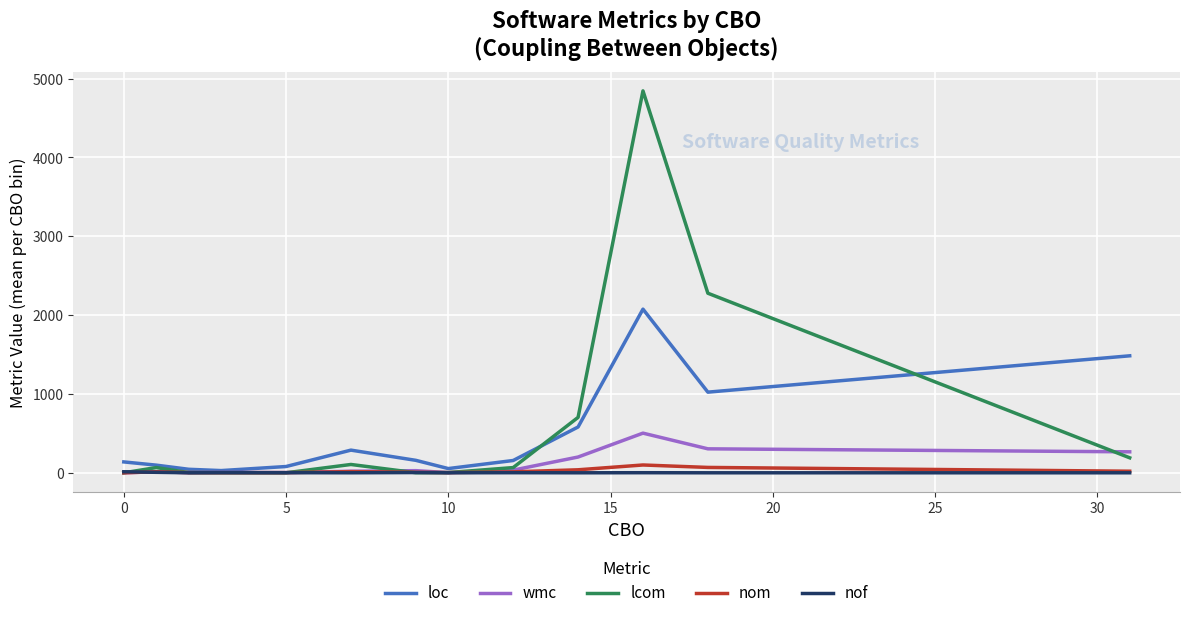

How many categories are shown in the chart?

13